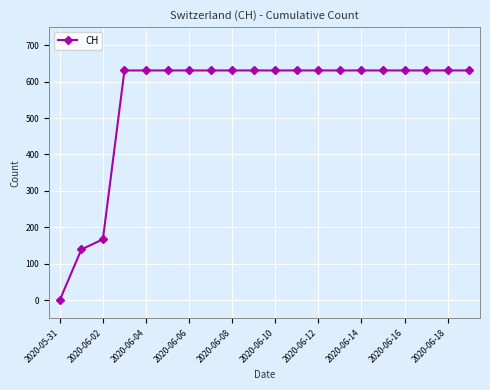

What is the value of the 9th point from the left?

631